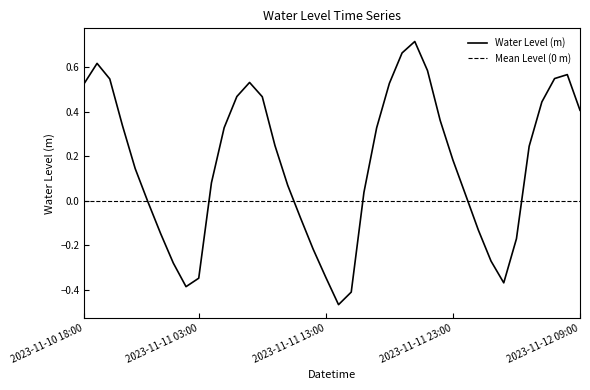

Does the chart have visible grid lines?

No